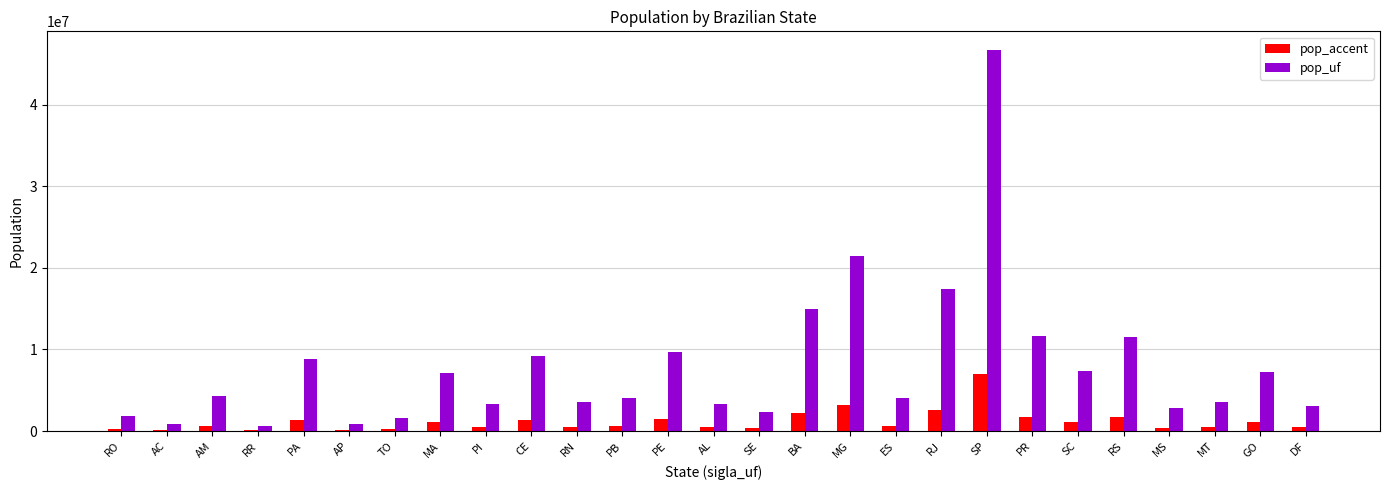

Which series has the widest spread of values?

pop_uf